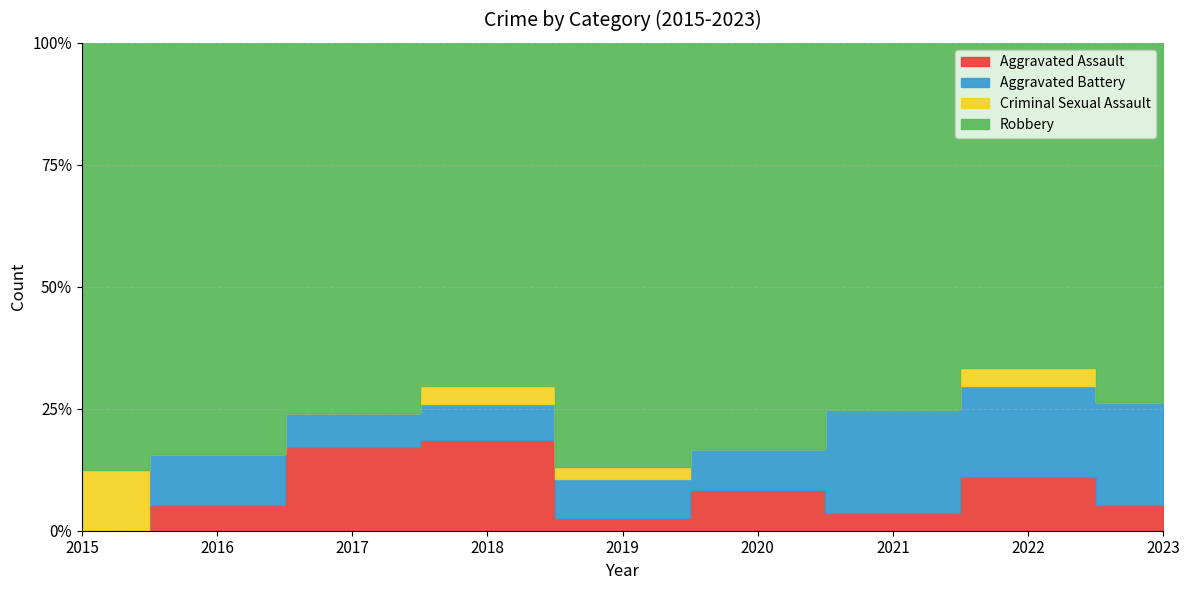

What is the highest value of the Aggravated Assault series?

5